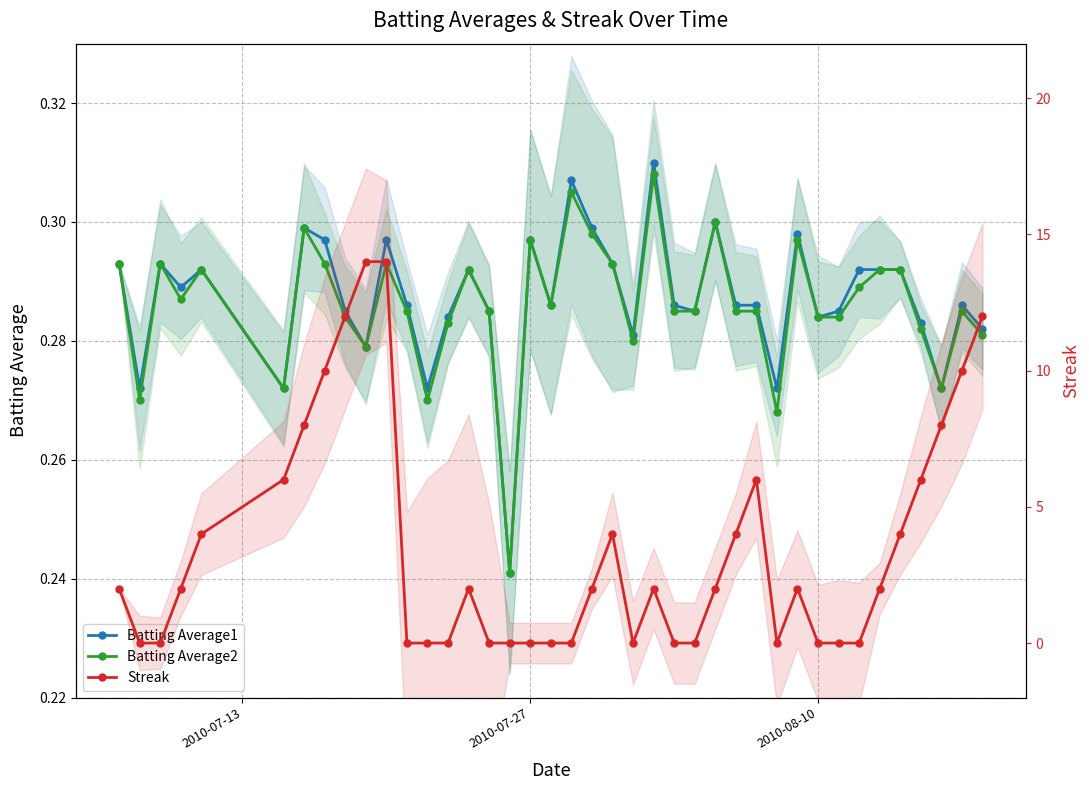

Does the chart have visible grid lines?

Yes